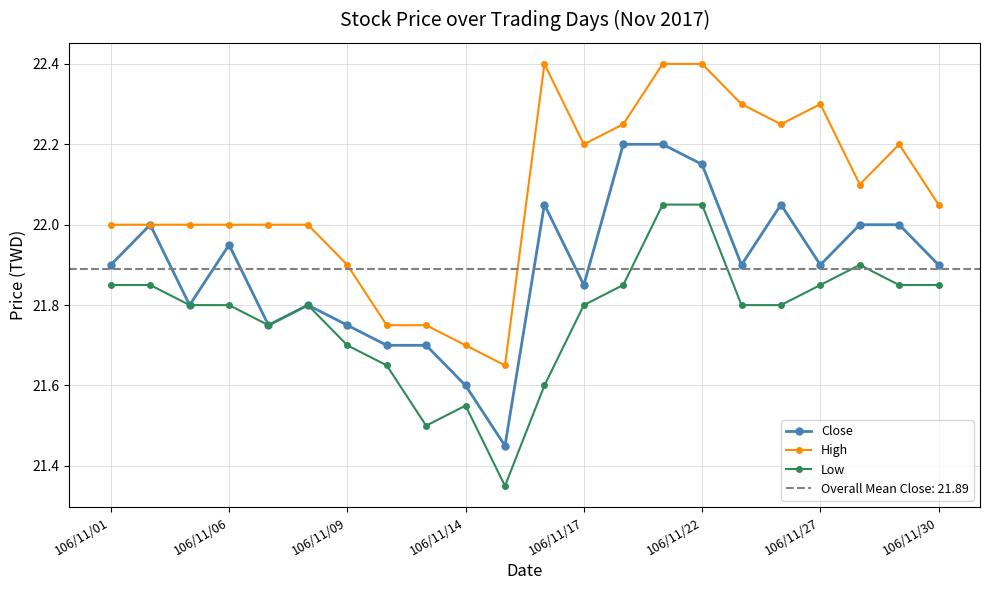

How many data points does each series have?

22